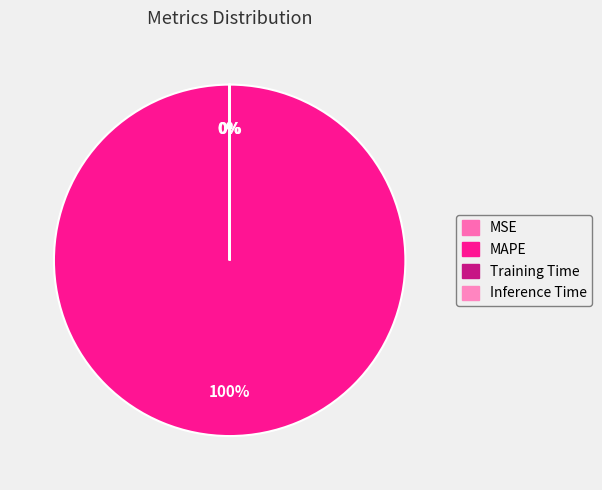

Which slice is the largest?

MAPE